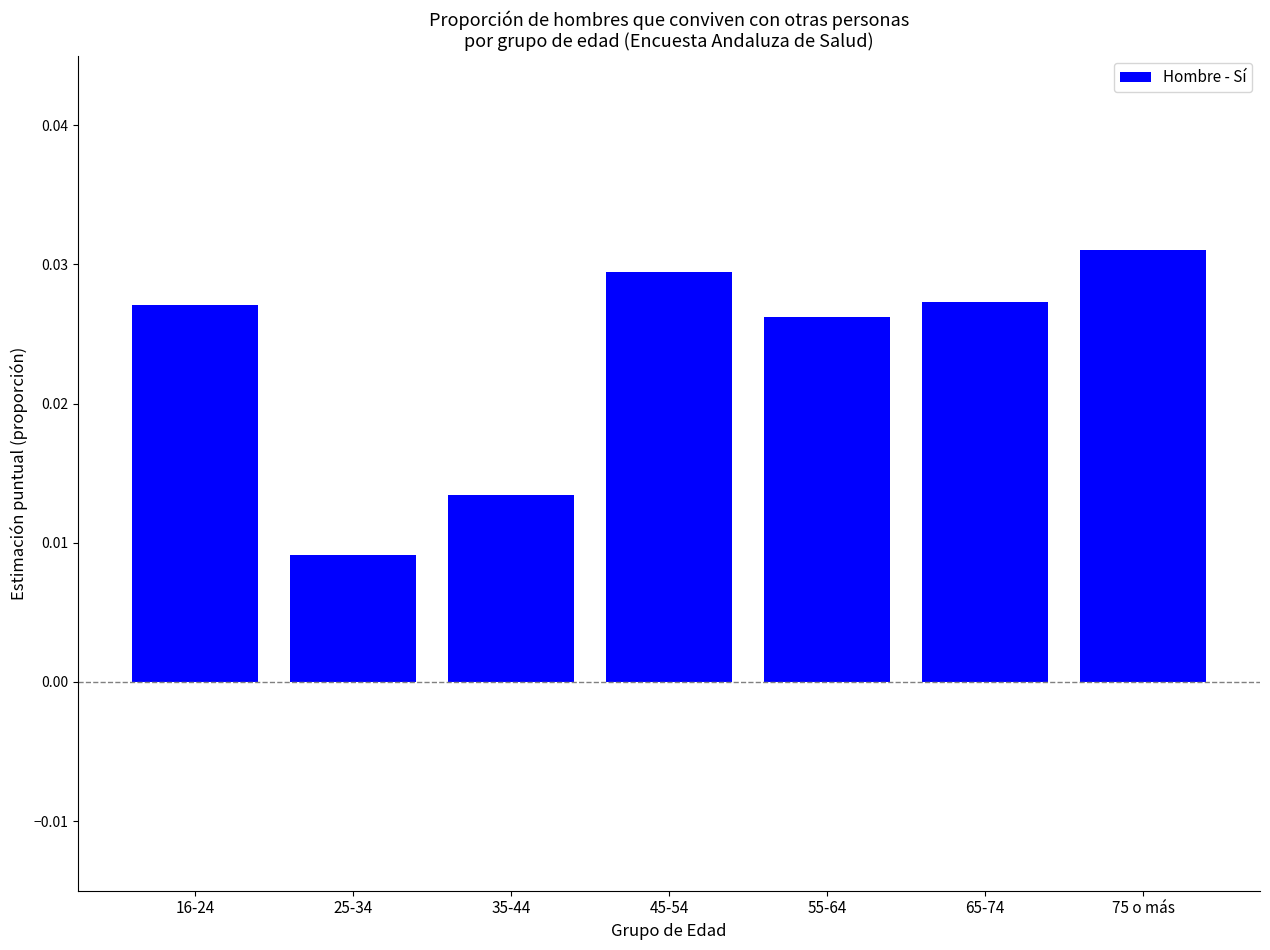

What is the label of the 2nd bar from the left?

25-34